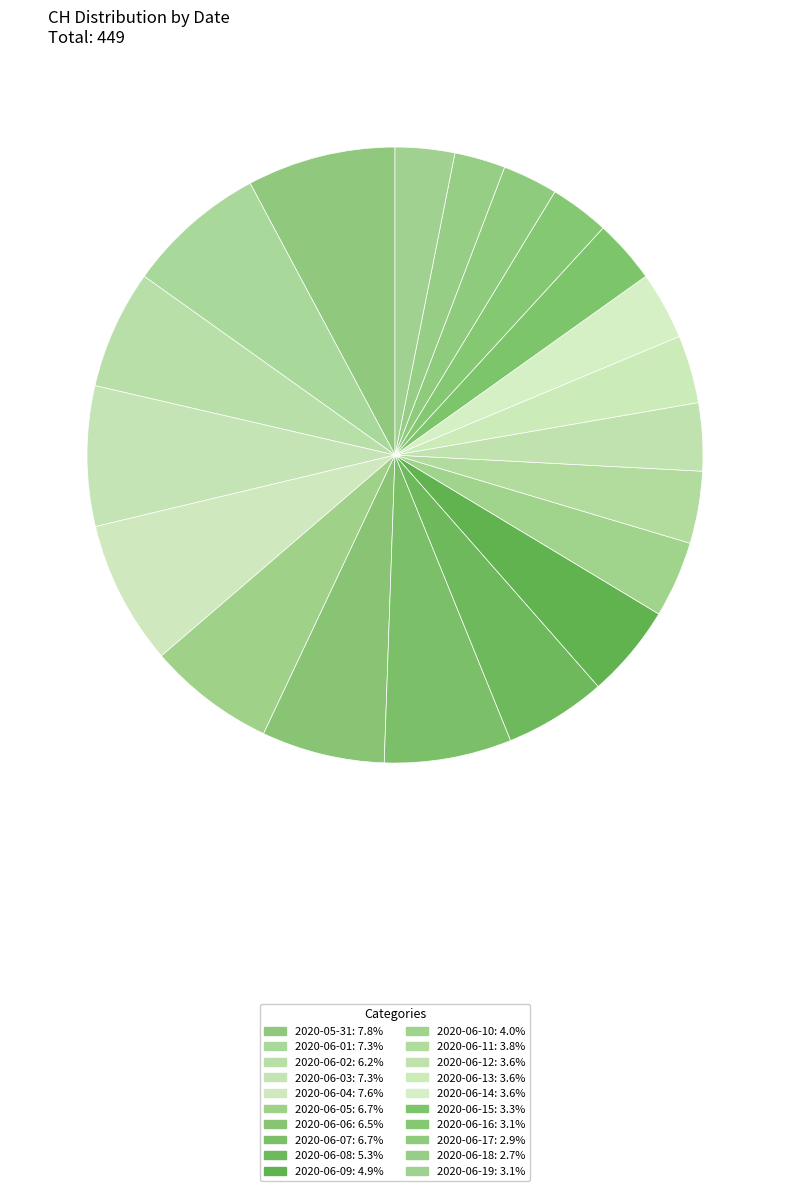

True or false: 2020-06-17 accounts for 3% of the total.

True